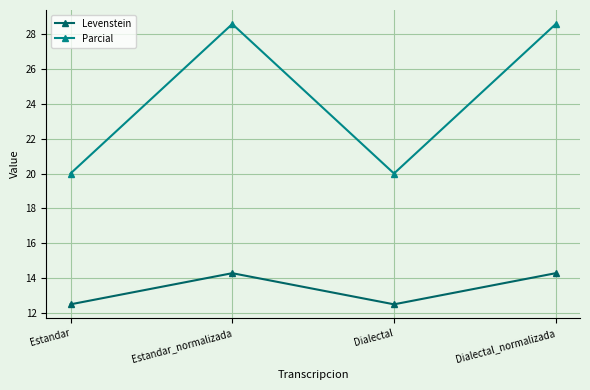

Reading right to left, transcribe all the data shown in this chart.

Levenstein: 14.3	12.5	14.3	12.5
Parcial: 28.6	20.0	28.6	20.0